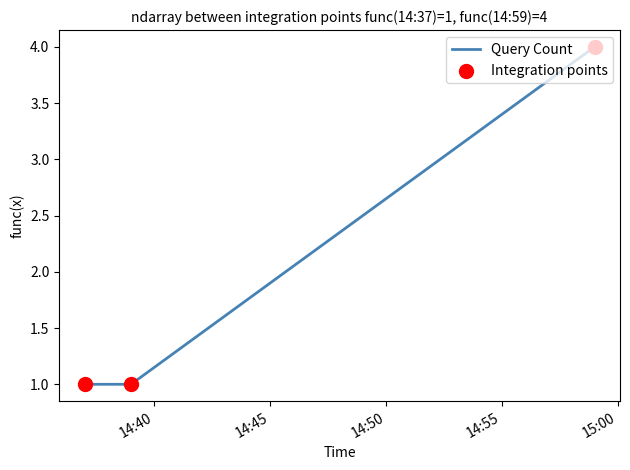

What is the difference between the maximum and minimum values?

3